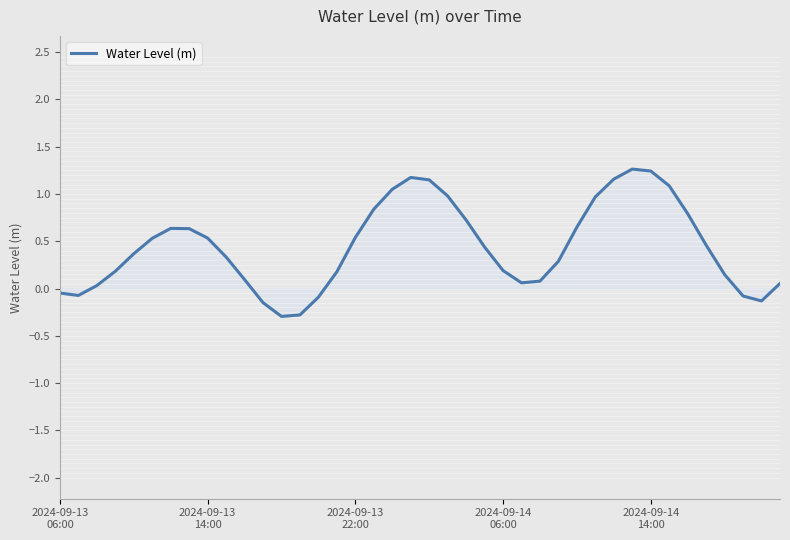

What is the greatest value displayed?

1.3